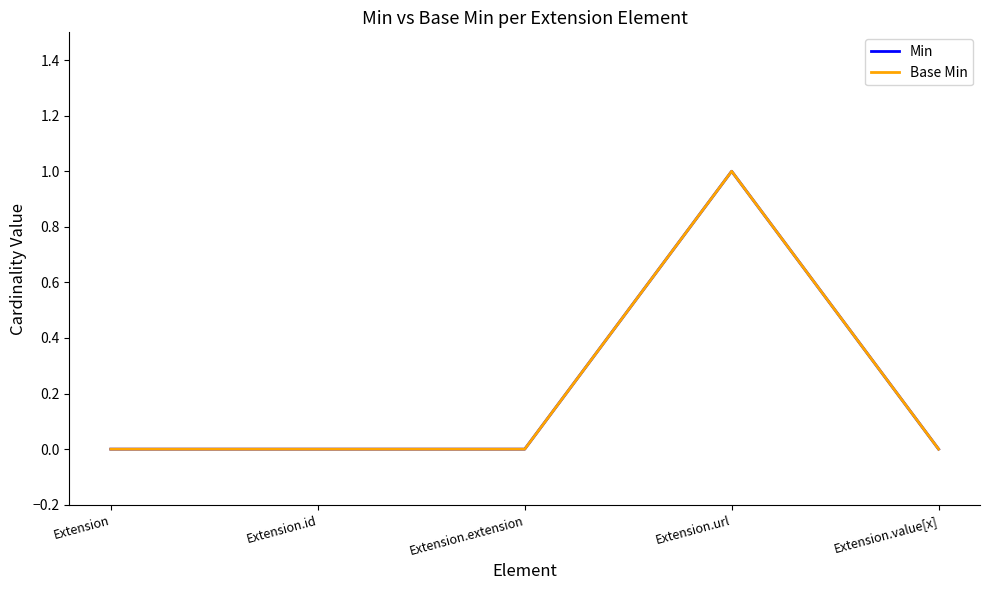

The Min series shows 0 at Extension.id. True or false?

True